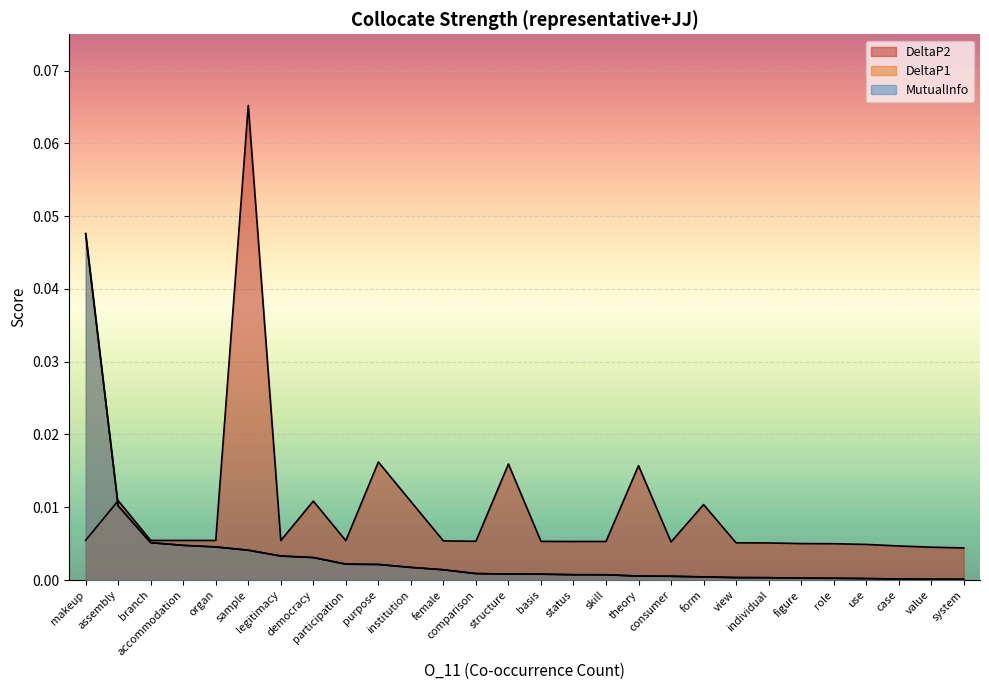

What is the label of the 13th point from the left?

comparison